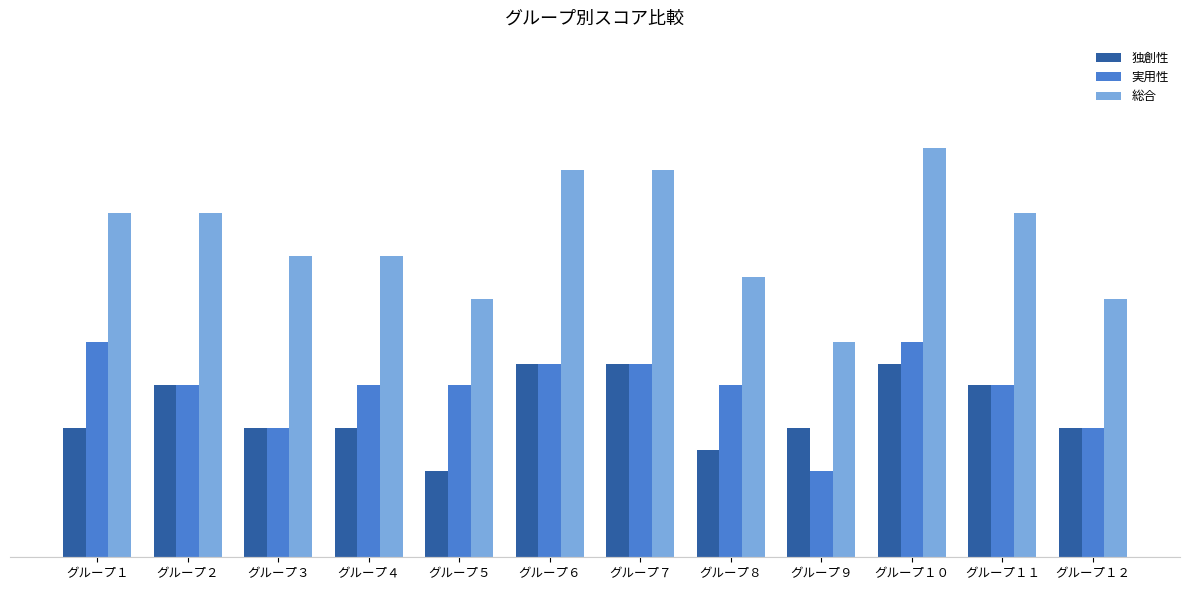

What are all the series names shown in the legend?

独創性, 実用性, 総合